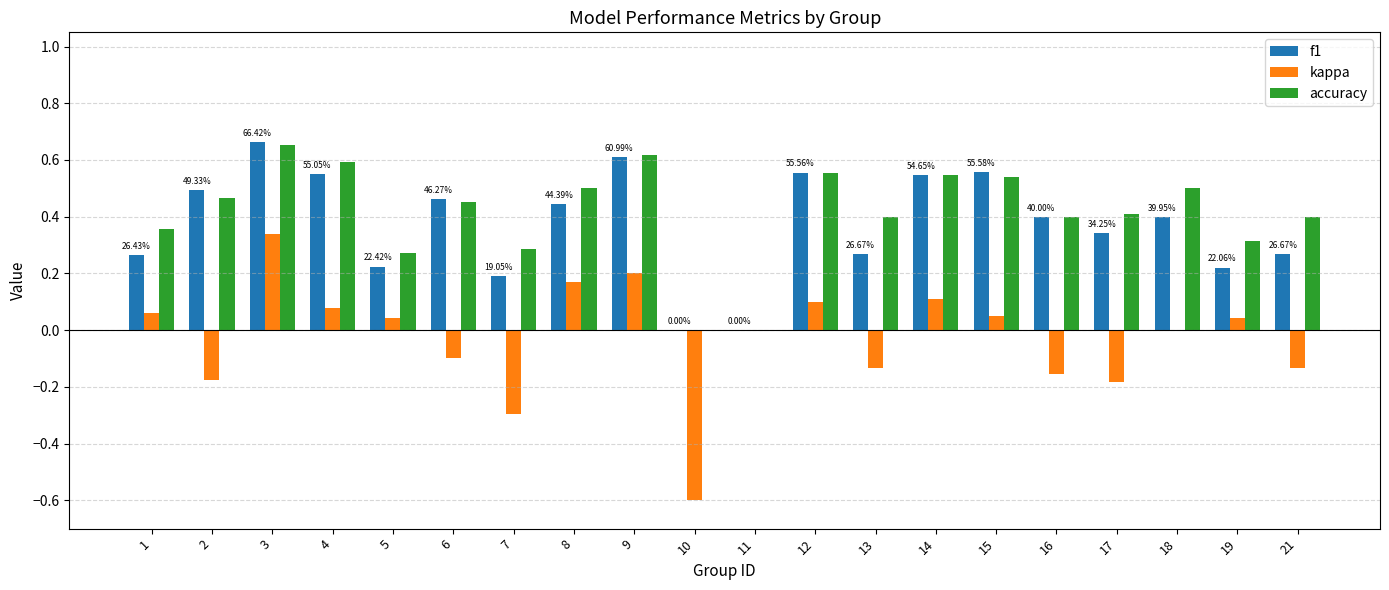

How many groups of bars are there?

20